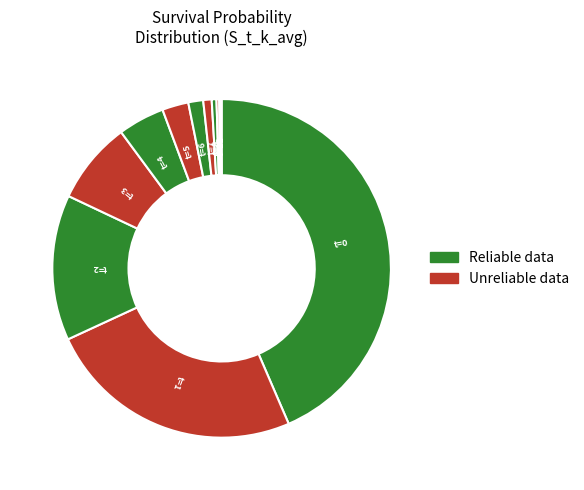

Count the number of slices in the pie.

12